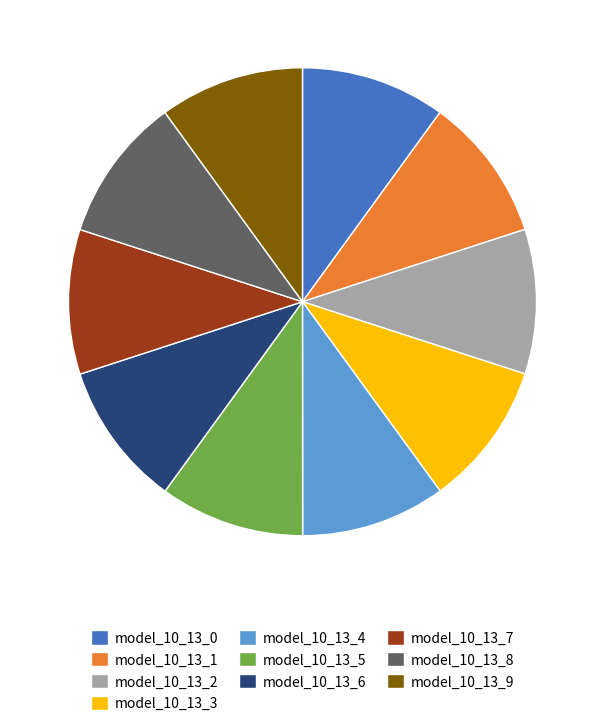

The model_10_13_9 slice represents 15% of the pie. True or false?

False